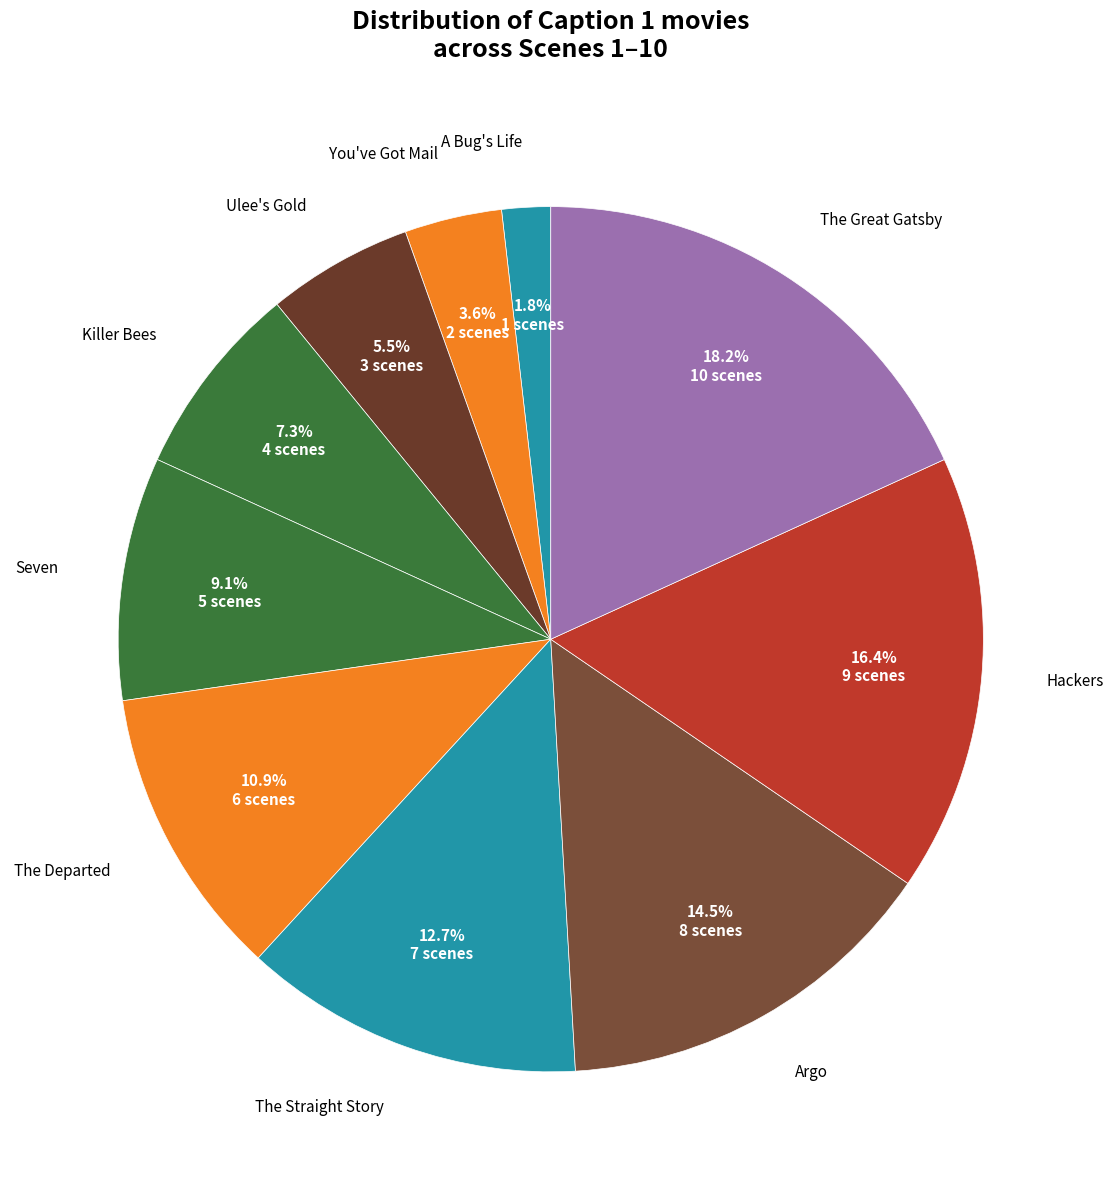

Combined, do Killer Bees and You've Got Mail account for over 50%?

No